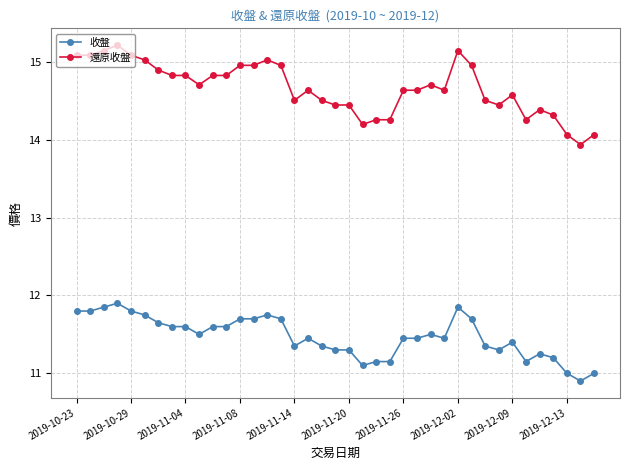

What is the minimum value shown in the chart?

10.9